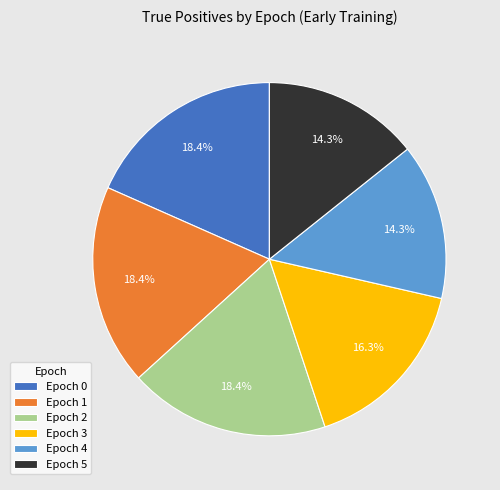

How many slices are in this pie chart?

6